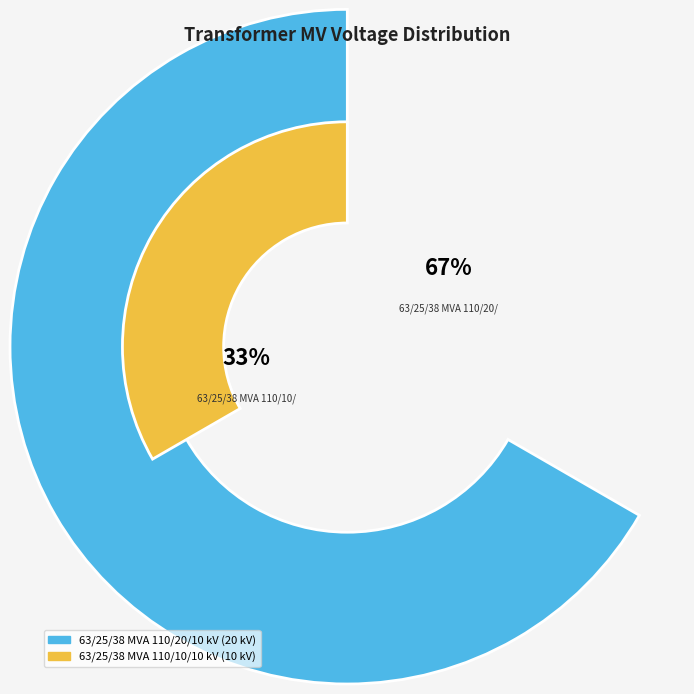

Which category has the smallest portion of the pie?

63/25/38 MVA 110/10/10 kV